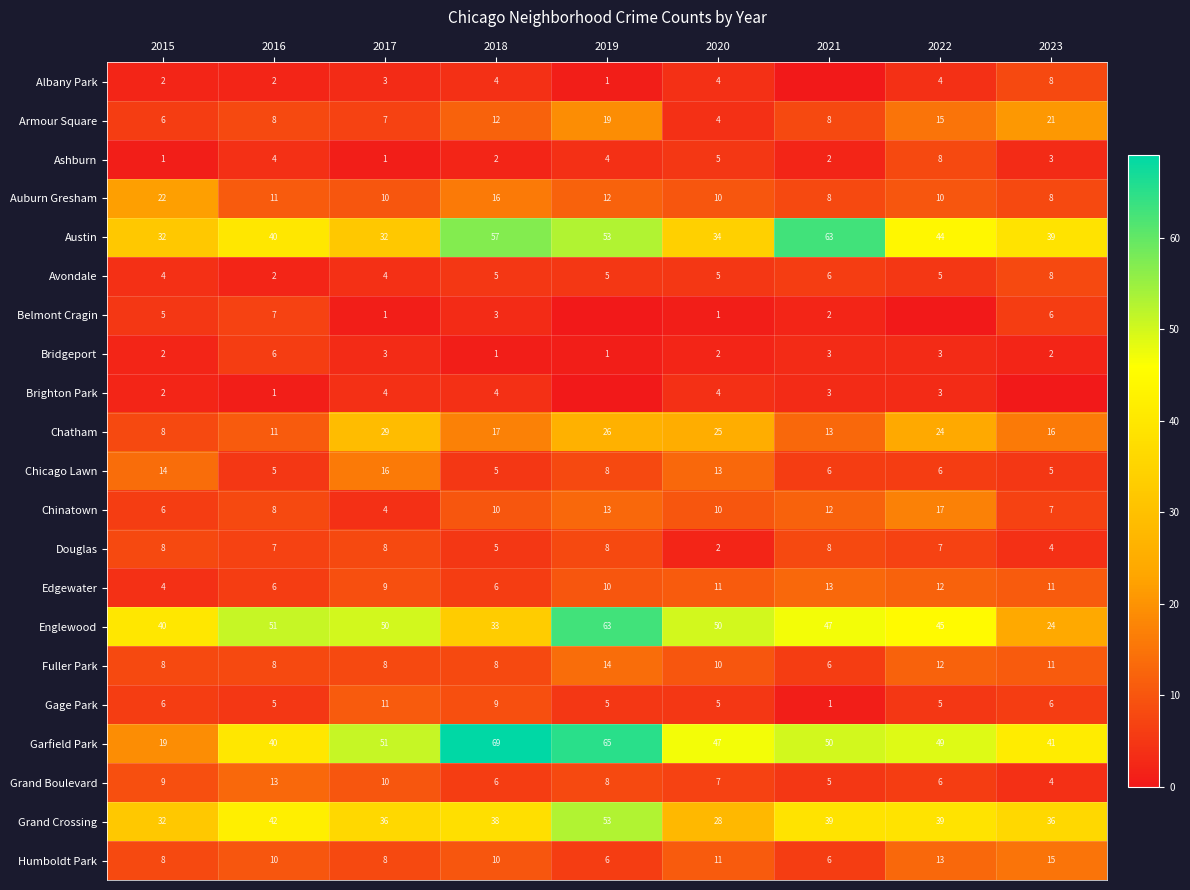

The Austin series shows 80 at 2018. True or false?

False